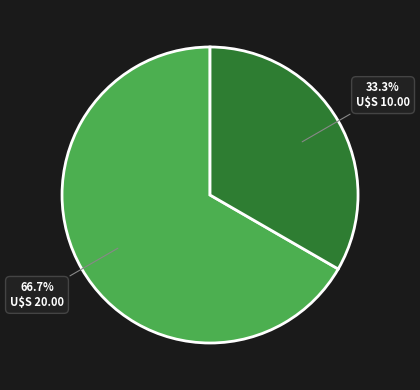

Is there a majority slice in this chart?

Yes